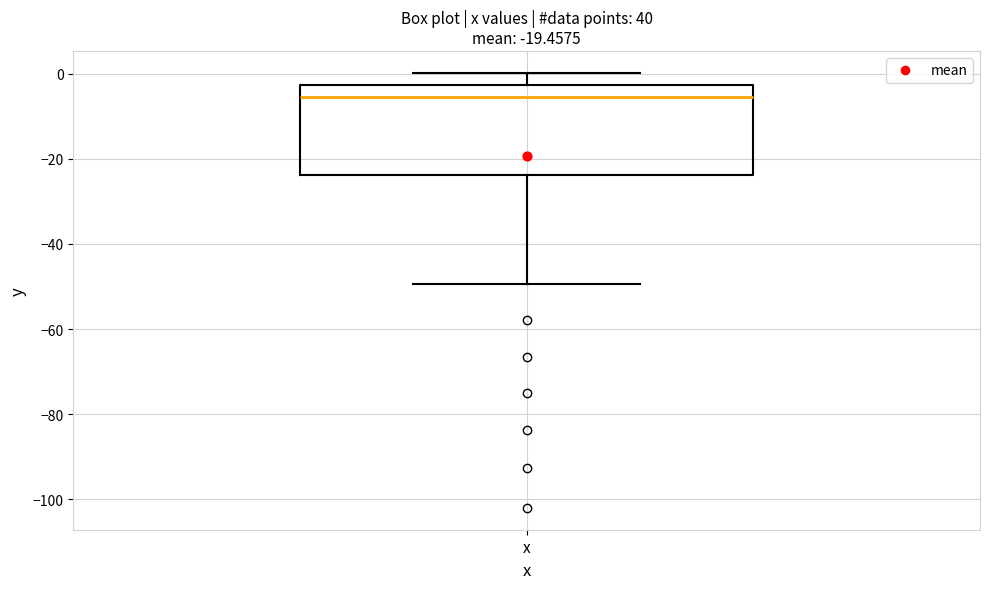

Transcribe this box plot: give where the median line is, the range the box spans, and where the two whiskers end, as read against the y-axis. The values are not printed on the chart, so give them approximately, as read against the axis.

median -6, box -24 to -2, whiskers -50 to 0